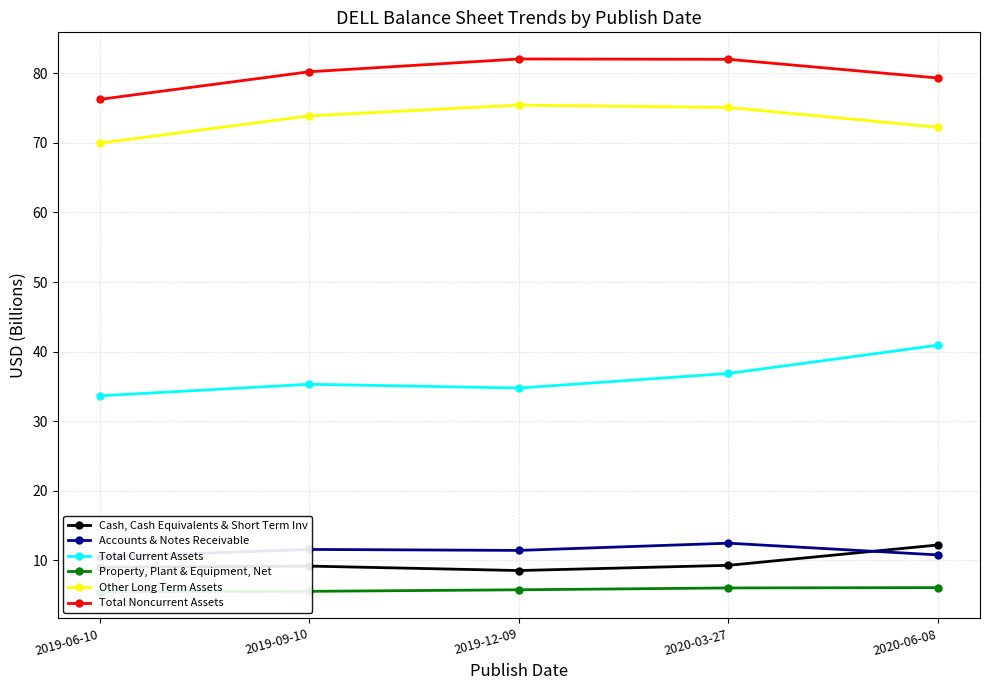

True or false: Total Noncurrent Assets has more than 2 interior local peaks.

False